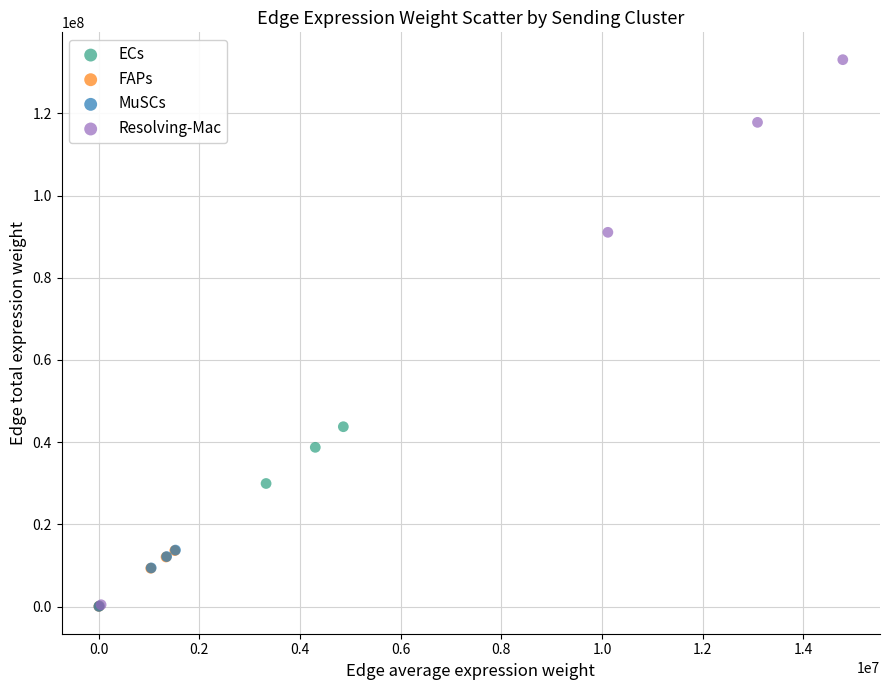

Which series contains the highest Y value?

Resolving-Mac